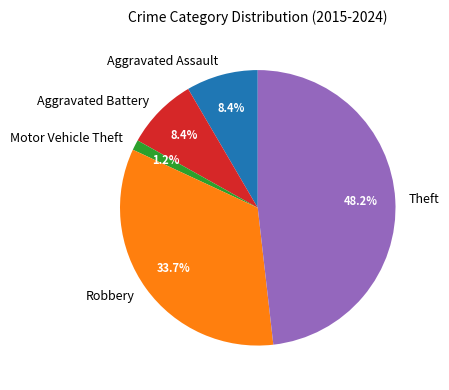

What is the ratio of the value at Robbery to the value at Aggravated Battery?

4.0